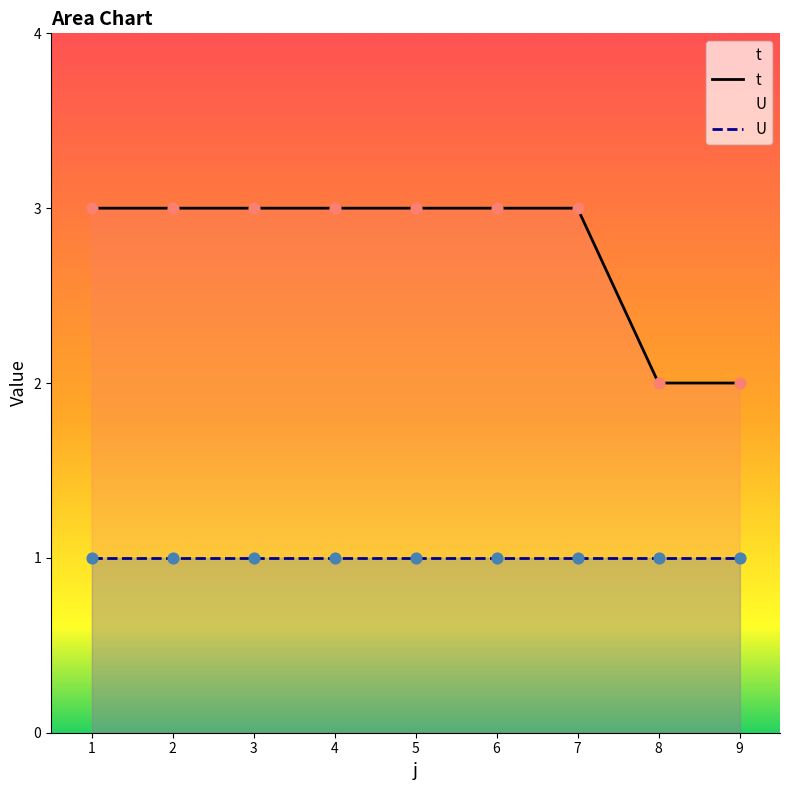

What is the total value across all series at 1?

4